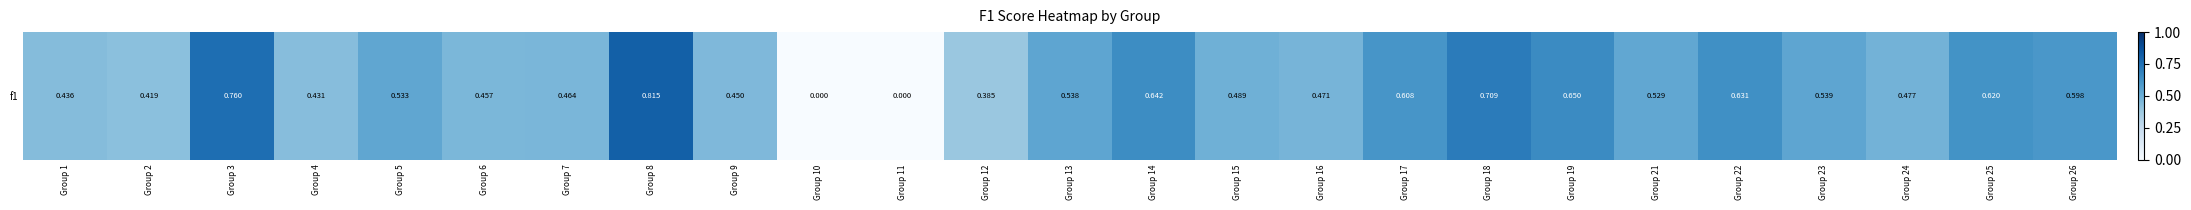

What is the average value?

0.5